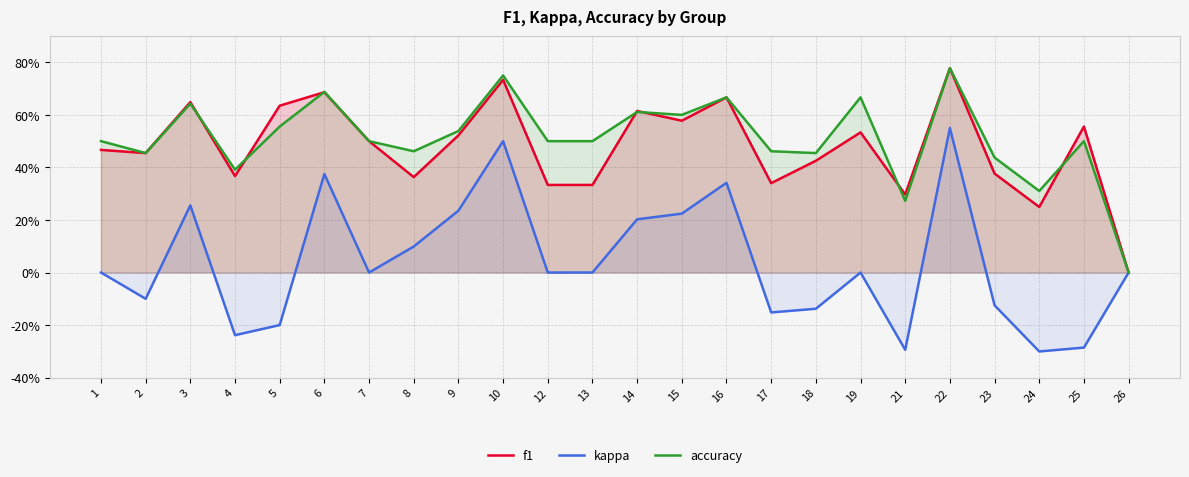

At which category does the chart reach its peak across all series?

22